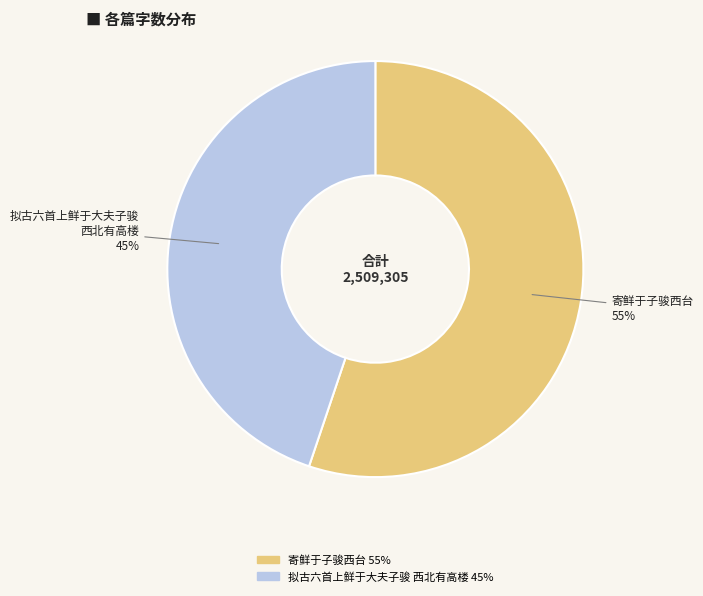

To the nearest percent, what is the difference between the largest and smallest slice percentages?

10%